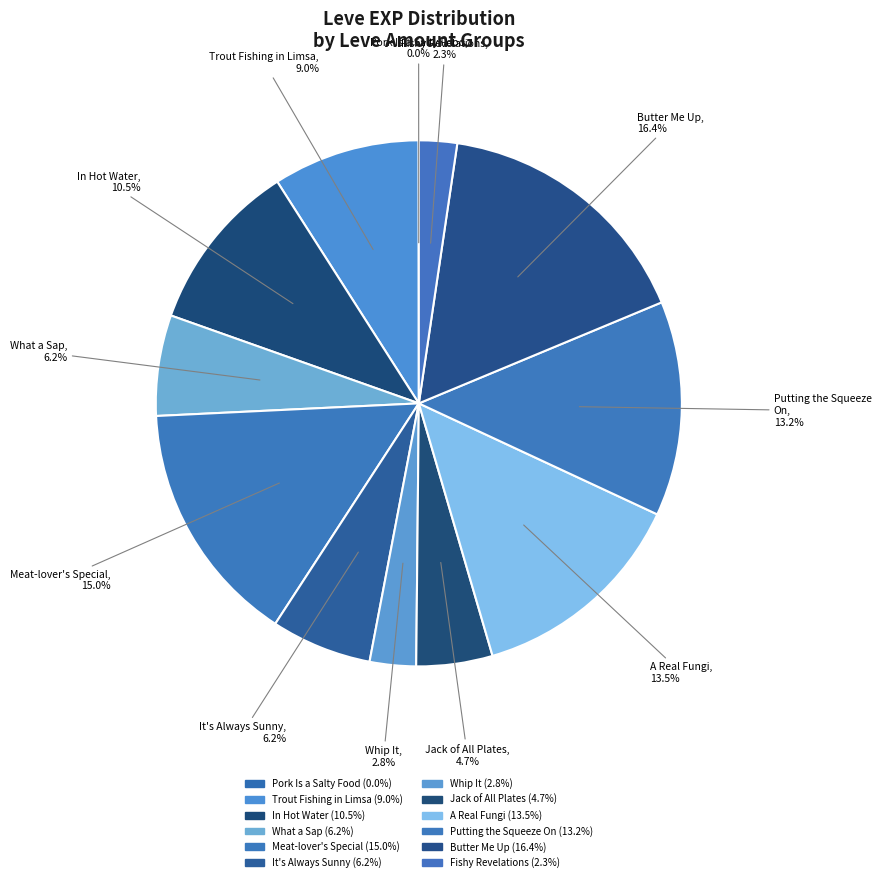

How many segments does this pie chart have?

12